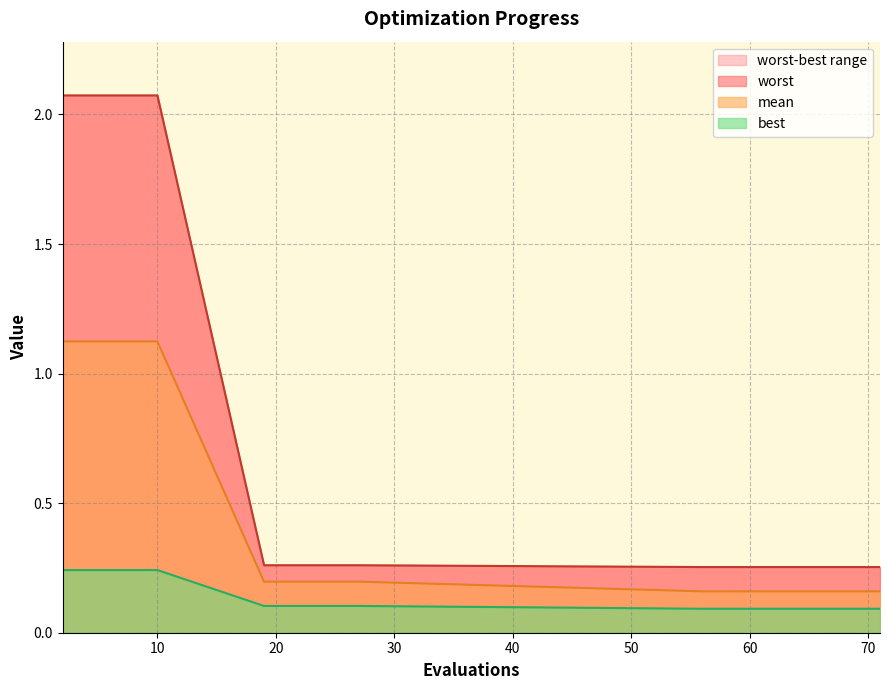

Where is best nearest to the value 0?

56